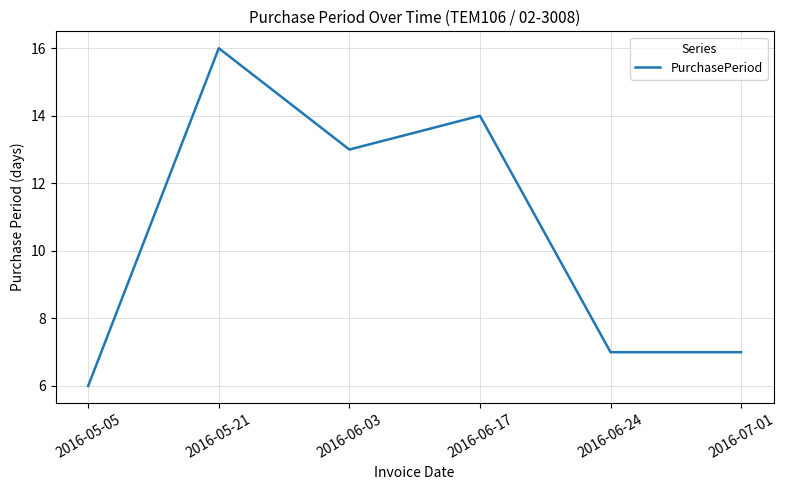

What is the greatest value displayed?

16